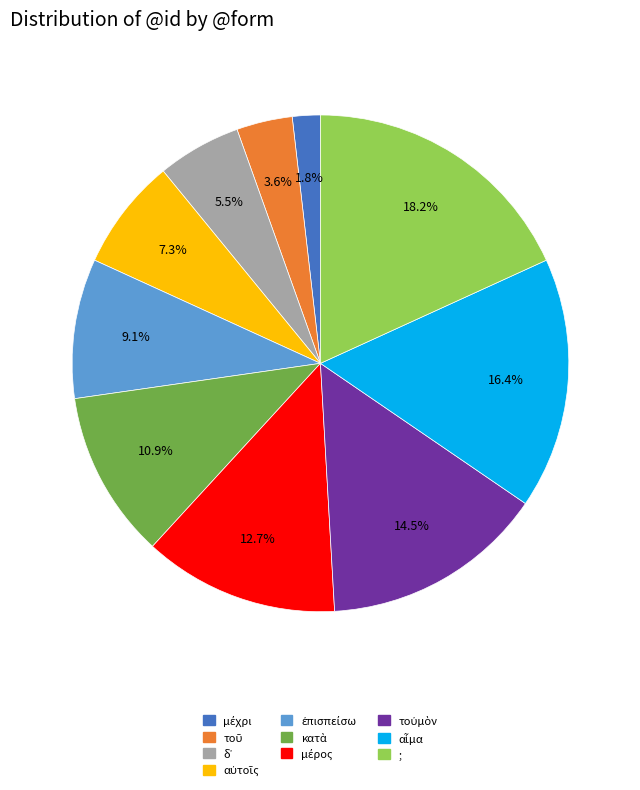

Which category has the biggest portion of the pie?

;